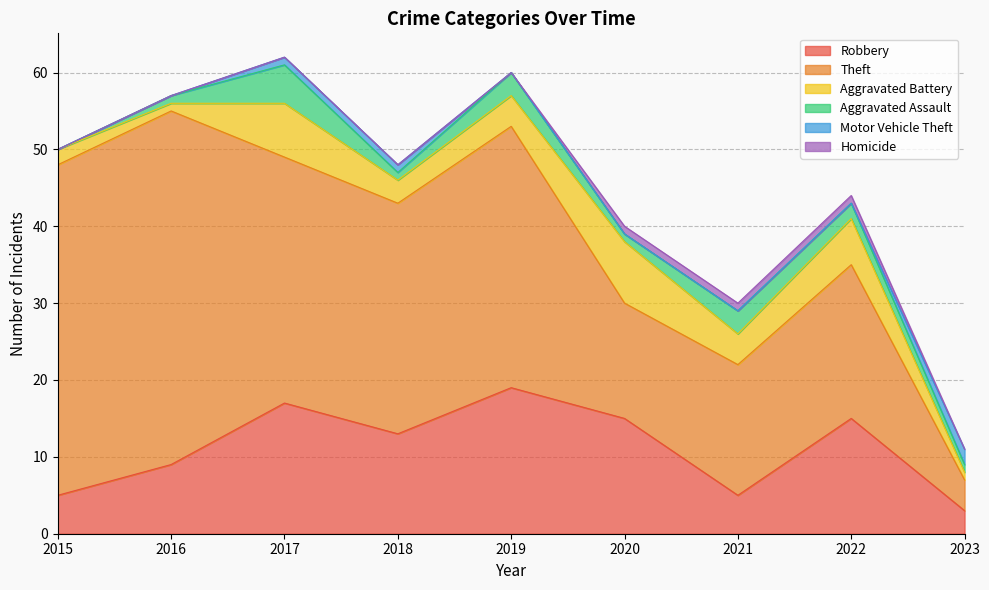

What is the value of the Theft point at the 1st from the left?

43